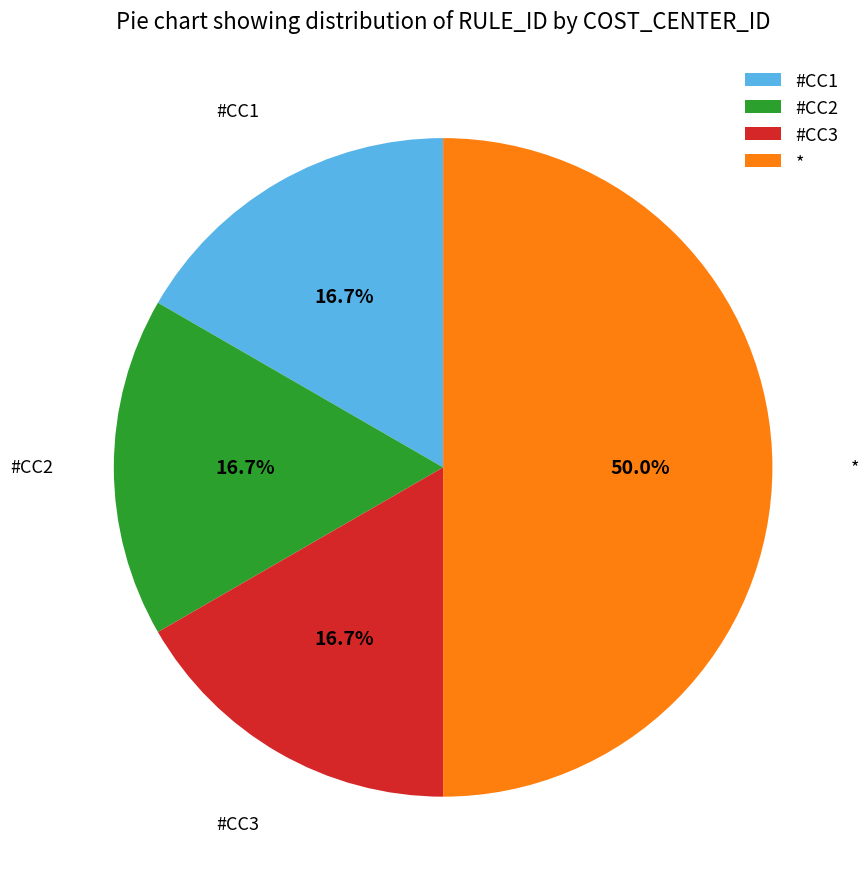

What is the ratio of the value at * to the value at #CC3?

3.0